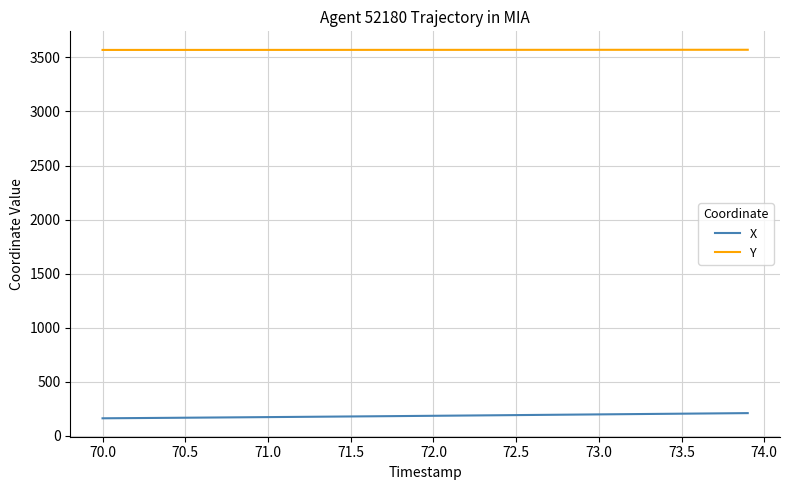

Rank the series by their average value, from lowest to highest.

X, Y